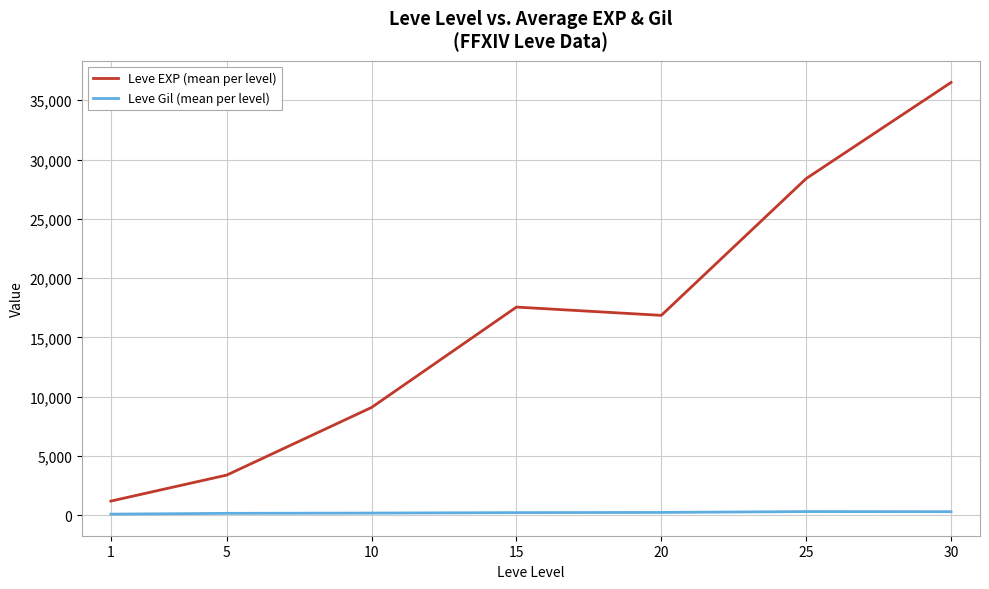

What is the highest value of the Leve EXP (mean per level) series?

36492.5